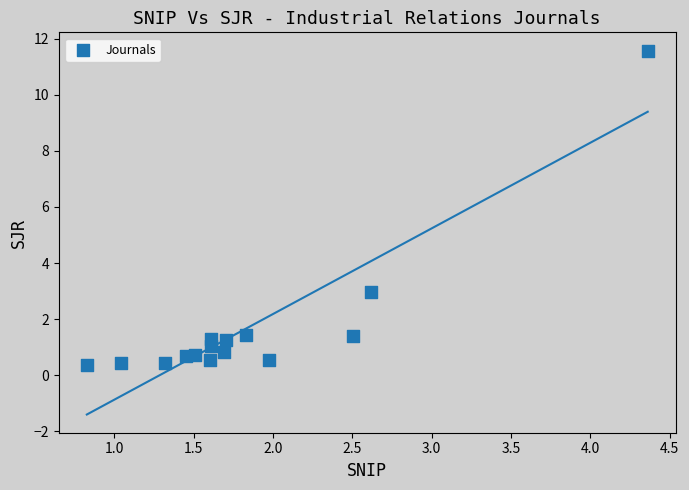

What Y value in the scatter plot is closest to 5?

3.0